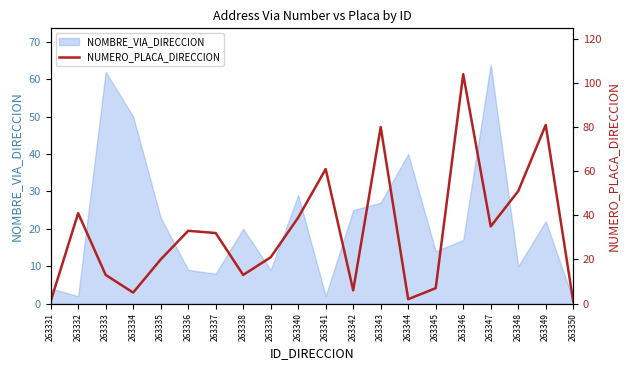

Reading right to left, what are all the values shown in this chart?

263350=1	263349=81	263348=51	263347=35	263346=104	263345=7	263344=2	263343=80	263342=6	263341=61	263340=39	263339=21	263338=13	263337=32	263336=33	263335=20	263334=5	263333=13	263332=41	263331=1